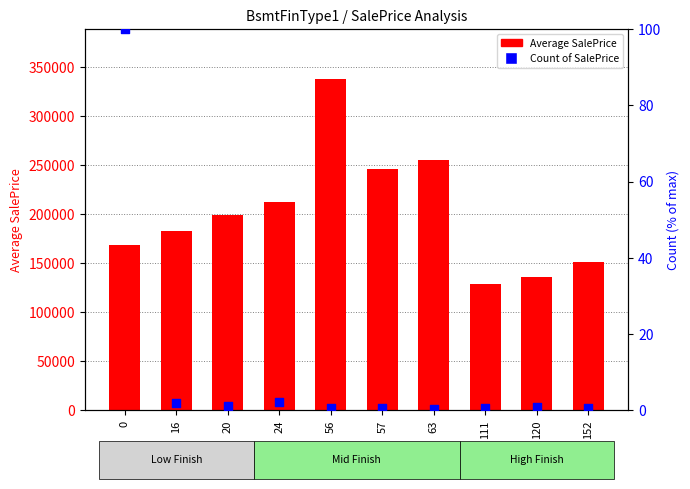

What is the total value across all series at 0?

168503.0